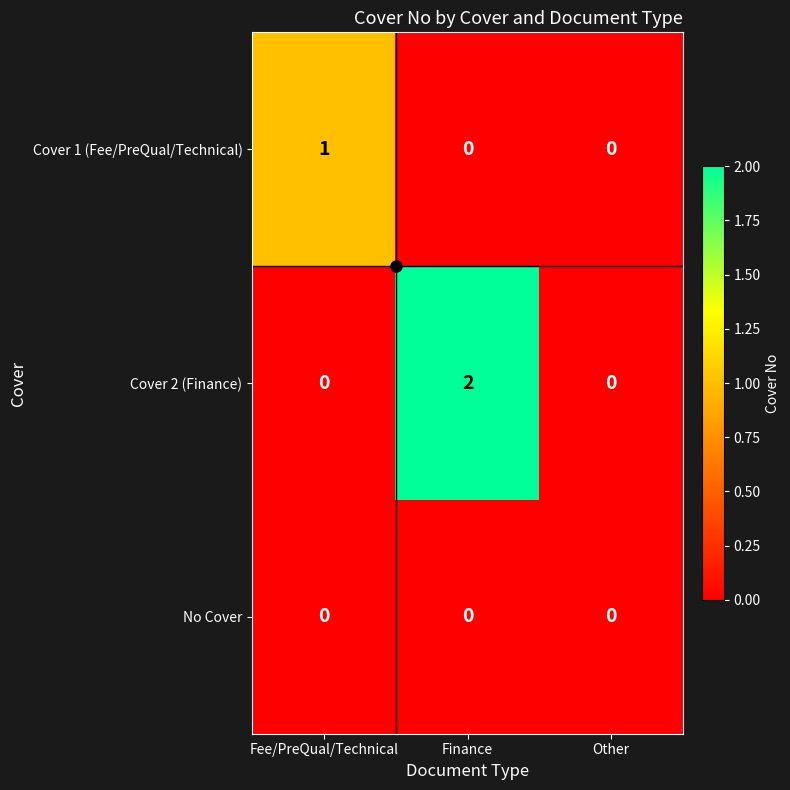

How many Cover 1 (Fee/PreQual/Technical) values are between 0 and 1?

3